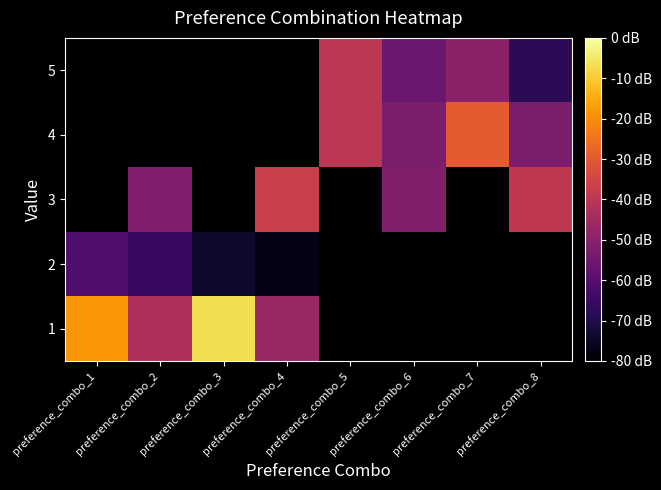

Reading left to right, list all the values displayed in this chart.

1: preference_combo_1=-18.7	preference_combo_2=-42.7	preference_combo_3=-6.7	preference_combo_4=-46.7	preference_combo_5=-80.0	preference_combo_6=-80.0	preference_combo_7=-80.0	preference_combo_8=-80.0
2: preference_combo_1=-61.3	preference_combo_2=-65.3	preference_combo_3=-73.3	preference_combo_4=-76.7	preference_combo_5=-80.0	preference_combo_6=-80.0	preference_combo_7=-80.0	preference_combo_8=-80.0
3: preference_combo_1=-80.0	preference_combo_2=-52.0	preference_combo_3=-80.0	preference_combo_4=-36.7	preference_combo_5=-80.0	preference_combo_6=-51.3	preference_combo_7=-80.0	preference_combo_8=-39.3
4: preference_combo_1=-80.0	preference_combo_2=-80.0	preference_combo_3=-80.0	preference_combo_4=-80.0	preference_combo_5=-40.0	preference_combo_6=-52.7	preference_combo_7=-30.0	preference_combo_8=-52.7
5: preference_combo_1=-80.0	preference_combo_2=-80.0	preference_combo_3=-80.0	preference_combo_4=-80.0	preference_combo_5=-40.0	preference_combo_6=-56.0	preference_combo_7=-50.0	preference_combo_8=-68.0